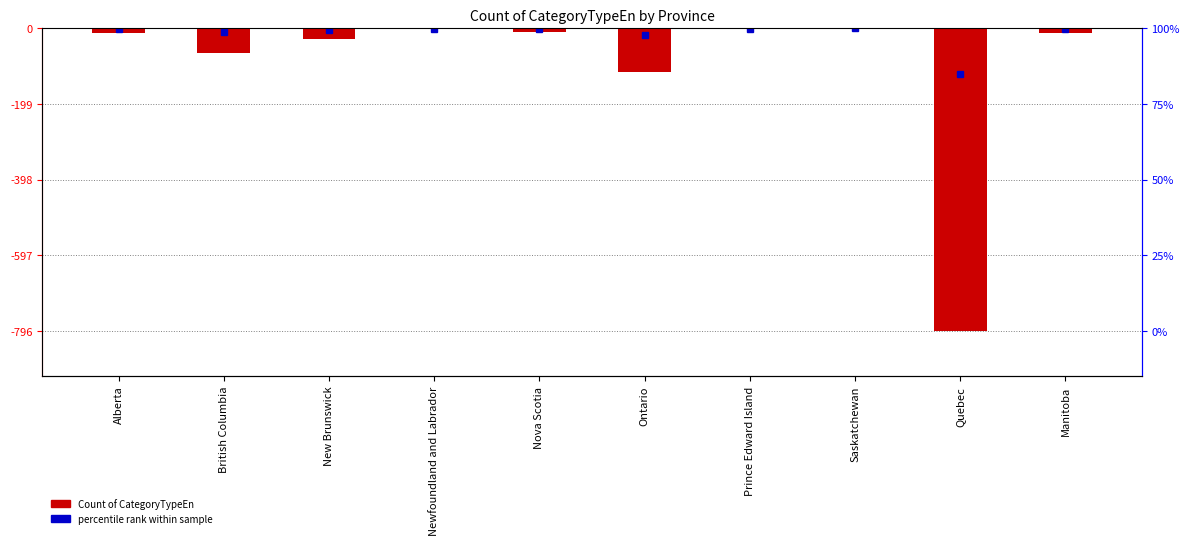

List the labels in order of value, largest first.

Saskatchewan, Newfoundland and Labrador, Prince Edward Island, Nova Scotia, Manitoba, Alberta, New Brunswick, British Columbia, Ontario, Quebec